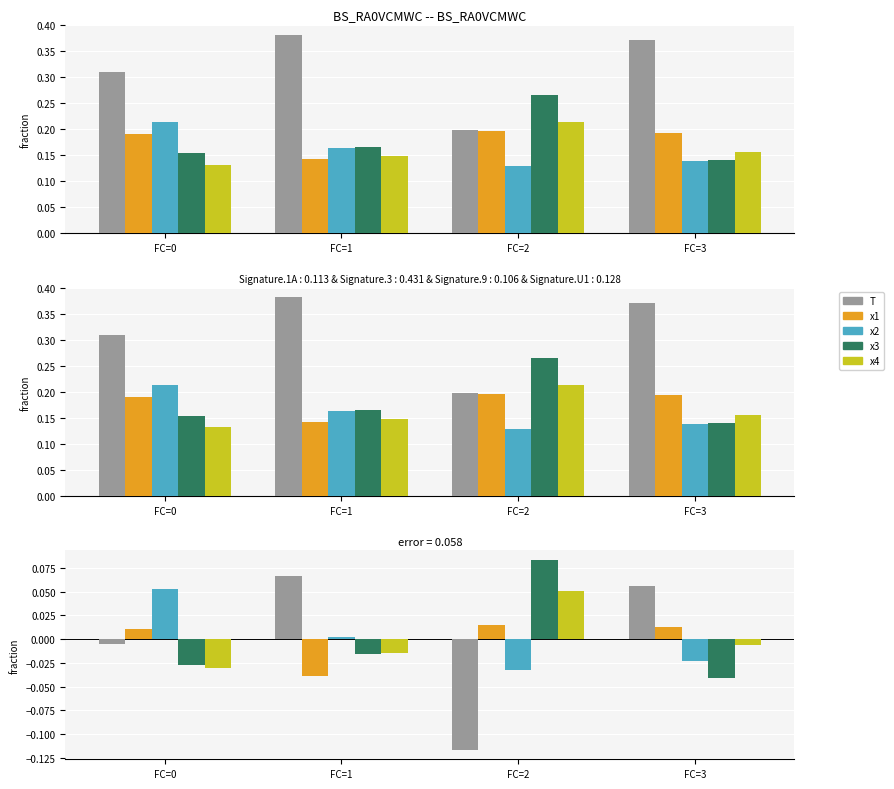

Is it true that x1 equals -0.0 at FC=1?

True